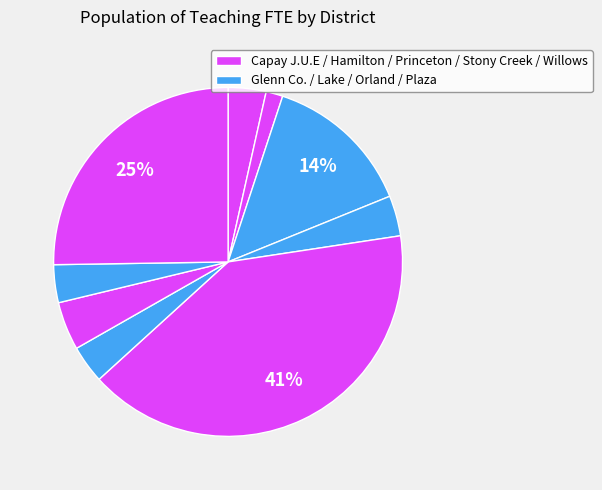

Count the number of slices in the pie.

9